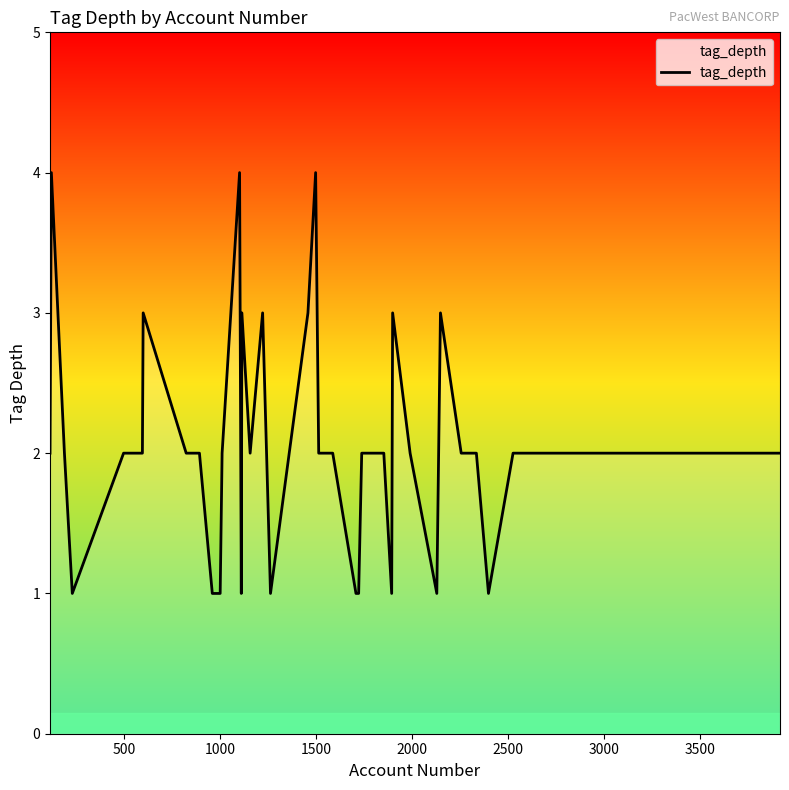

What is the difference between the maximum and minimum values?

3